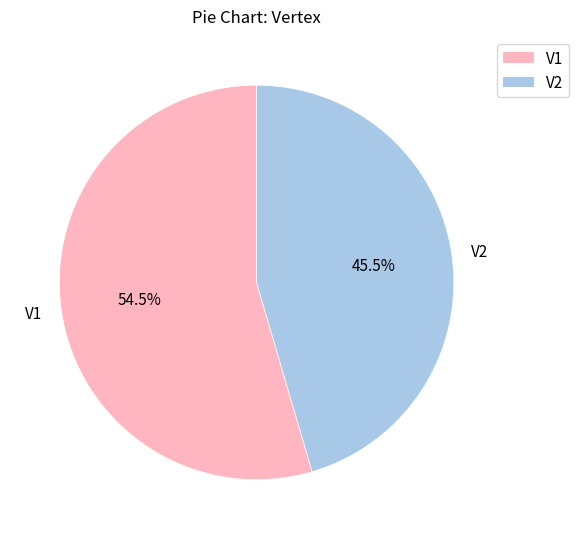

What is the ratio of the value at V2 to the value at V1?

0.8